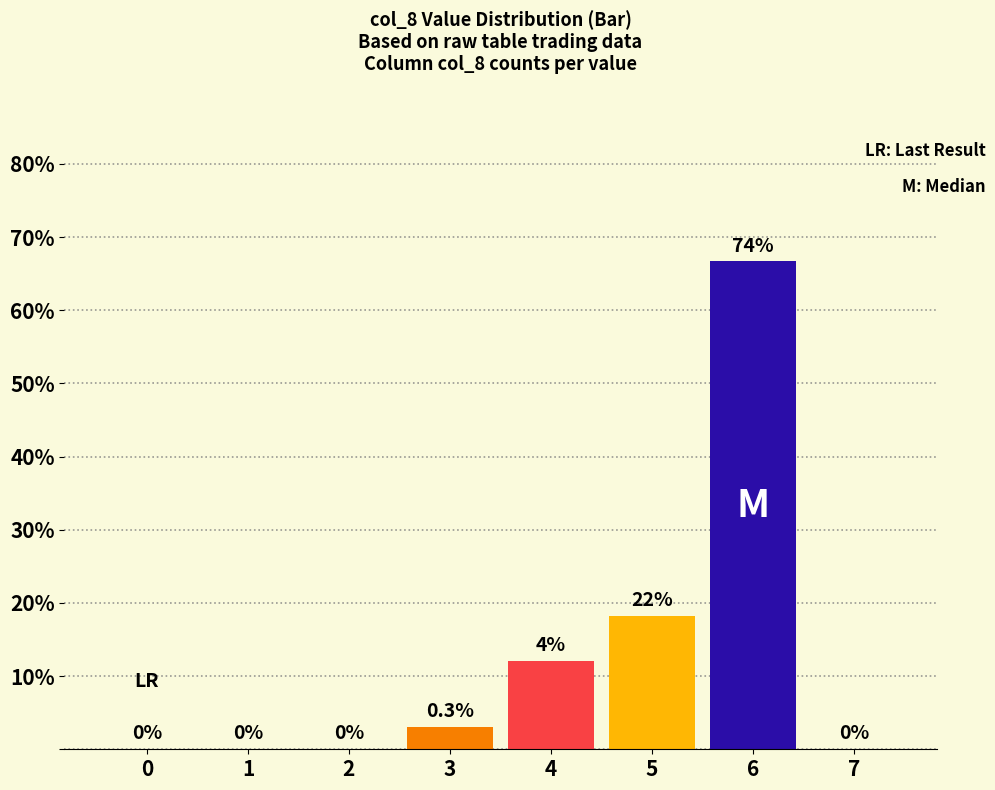

What is the maximum value shown in the chart?

66.7